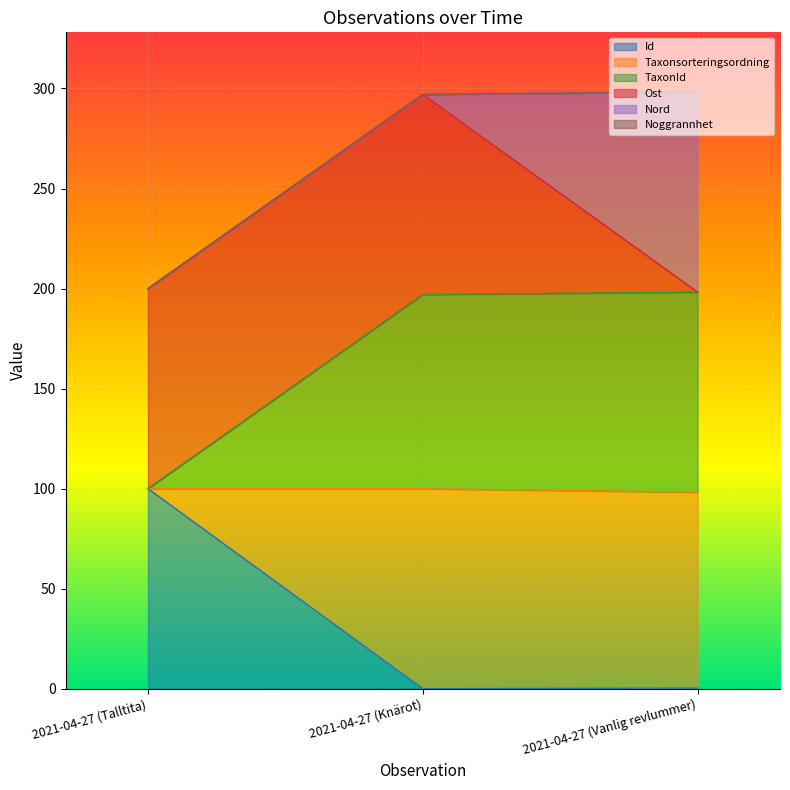

What is the difference between the maximum and second lowest values in the TaxonId series?

1.2